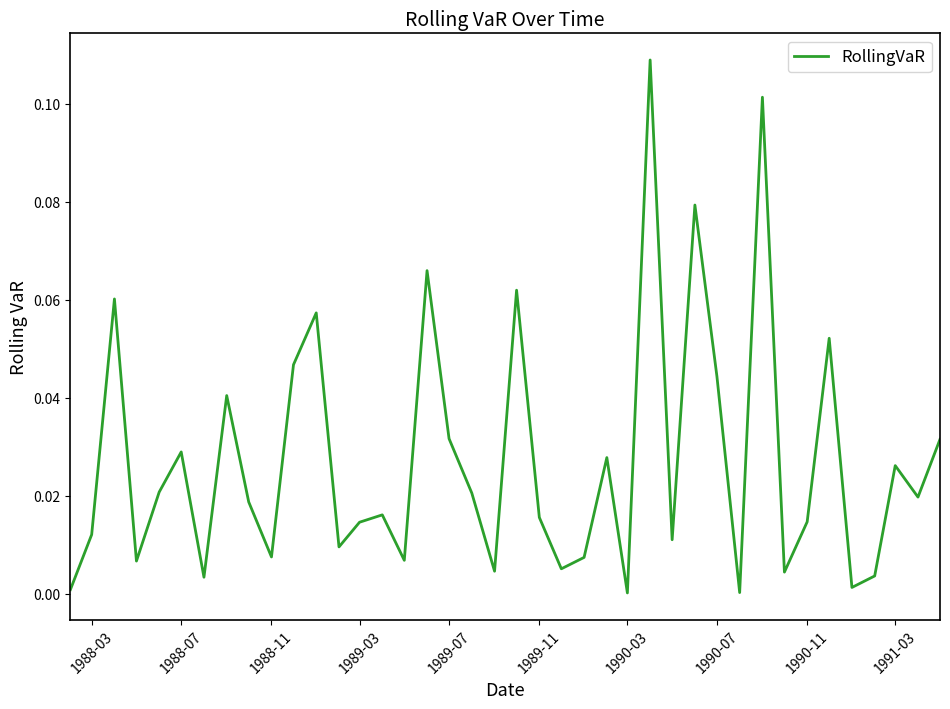

How many lines are shown in the chart?

1